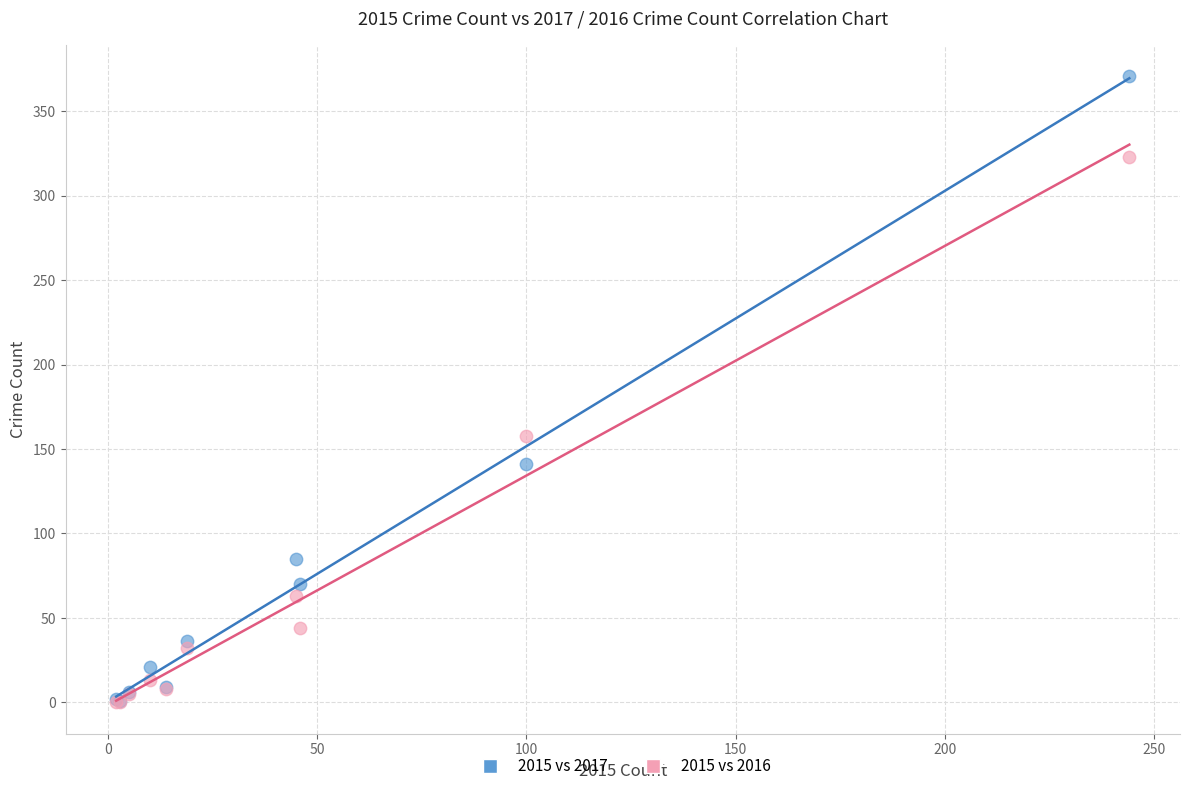

In the 2015 vs 2017 series, what Y value is closest to 186?

141